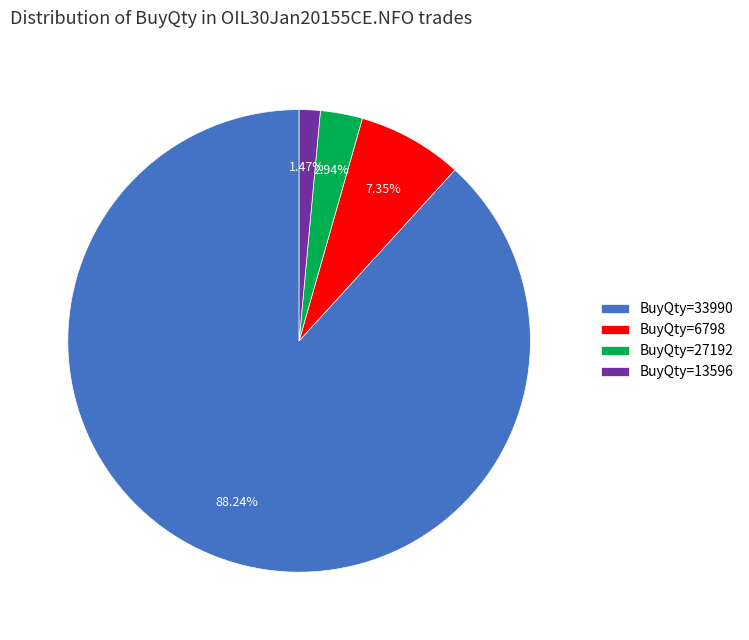

Is there a majority slice in this chart?

Yes